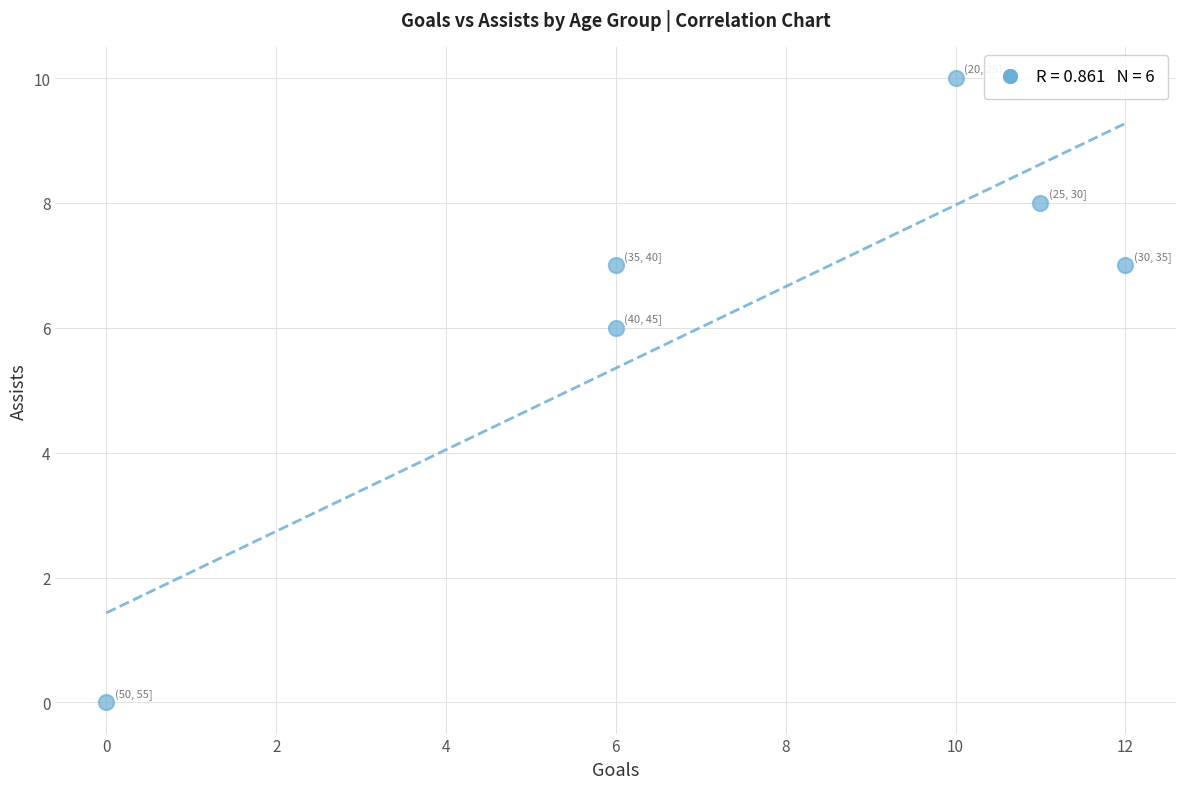

What Y value in the scatter plot is closest to 5?

6